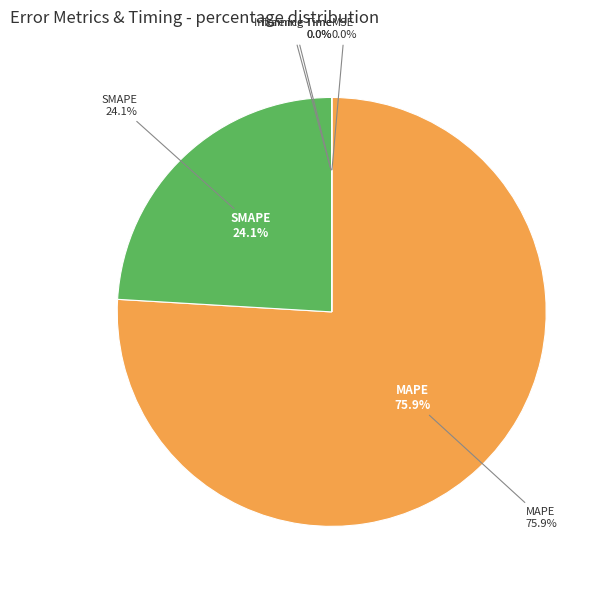

Is there a majority slice in this chart?

Yes